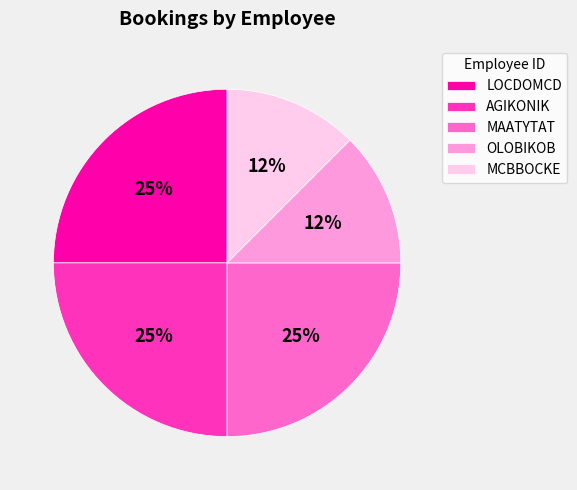

Does MAATYTAT represent more than half of the total?

No